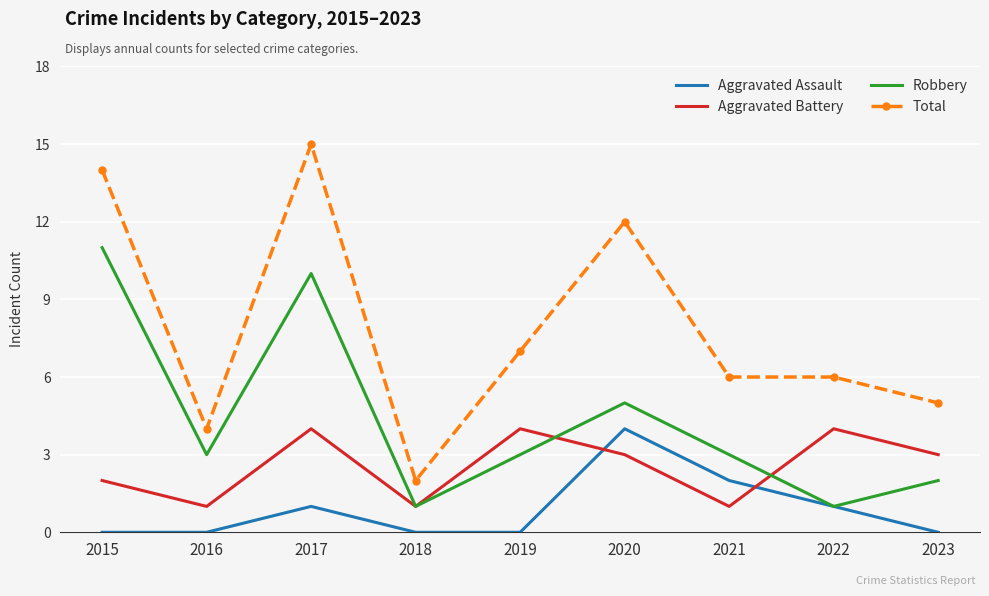

At which label is Robbery closest to 6?

2020